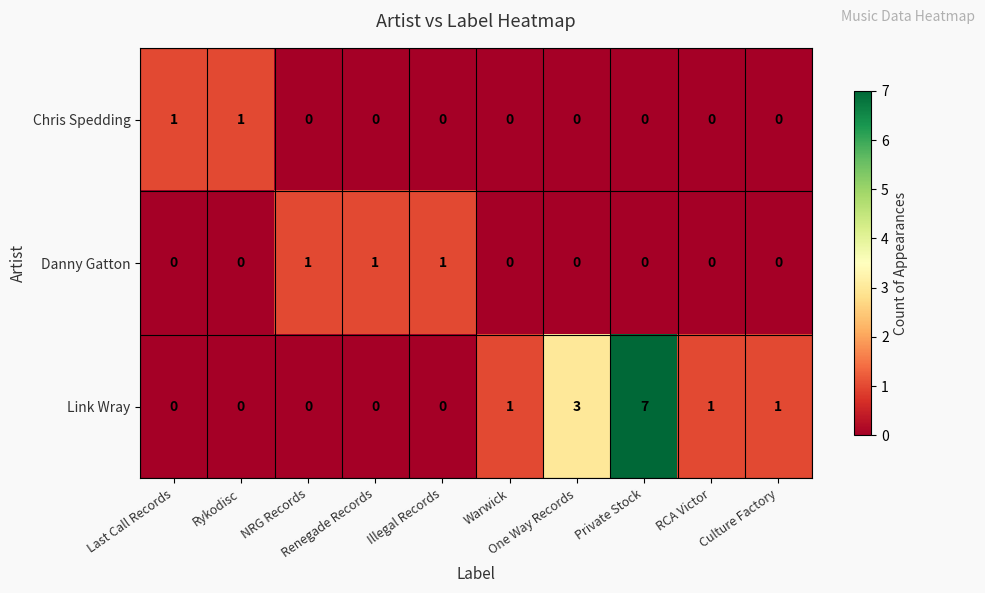

Which series has the largest range (max minus min)?

Link Wray